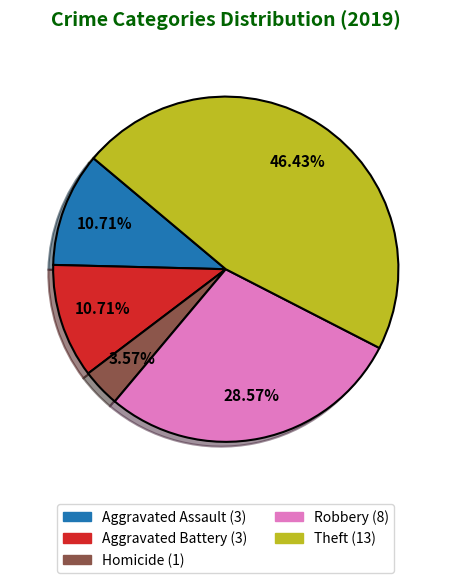

To the nearest percent, what is the average slice percentage?

20%